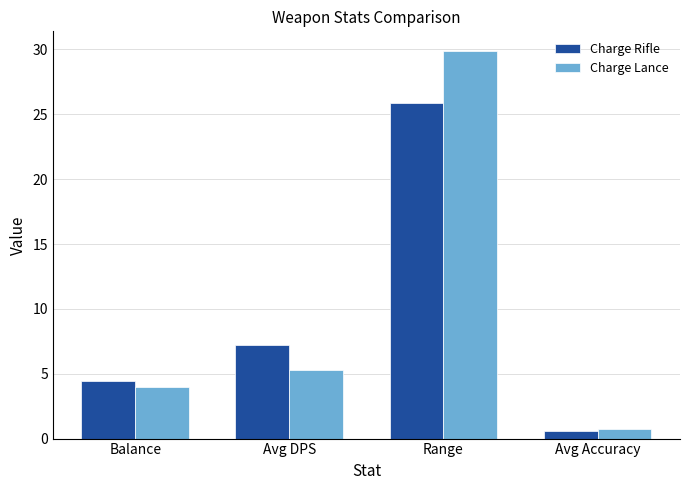

How many bars are there in each group?

2